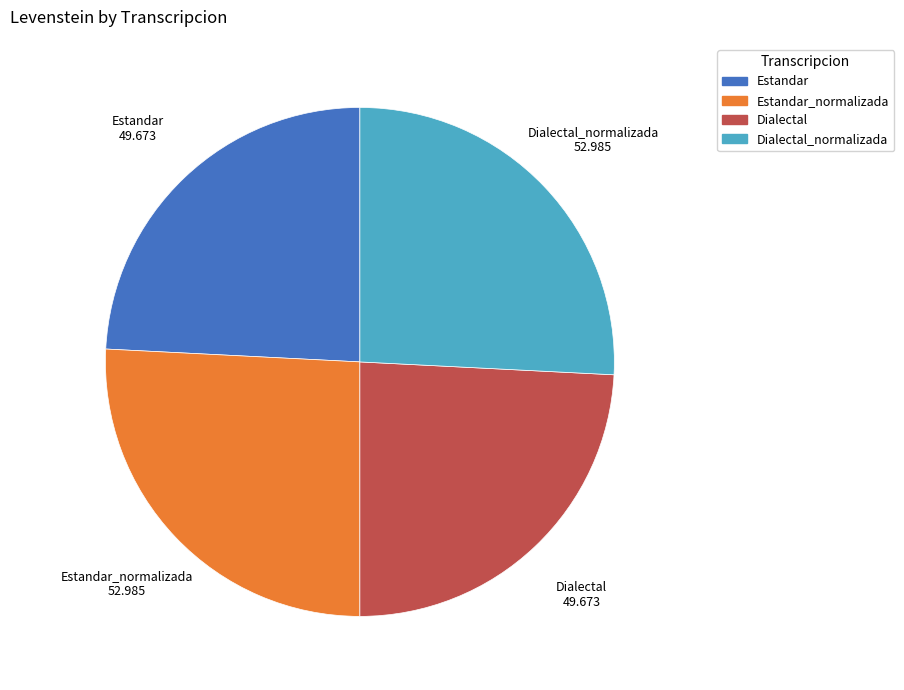

True or false: Estandar_normalizada accounts for 35% of the total.

False